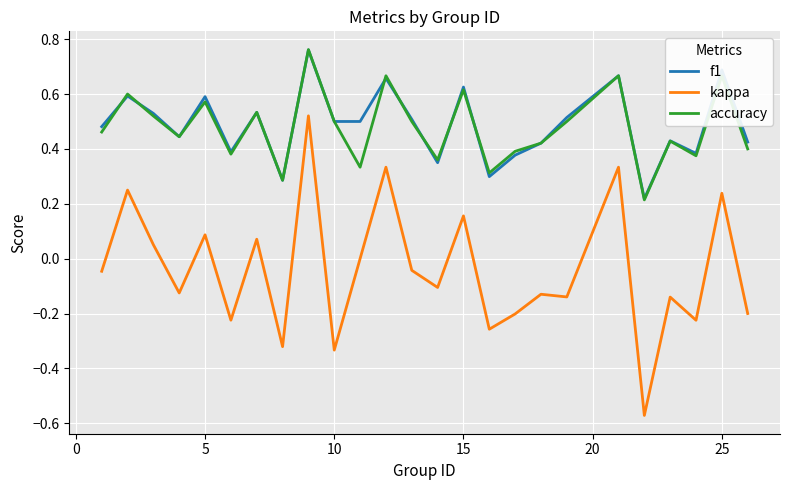

In kappa, how many points are lower than both neighbors (excluding endpoints)?

9